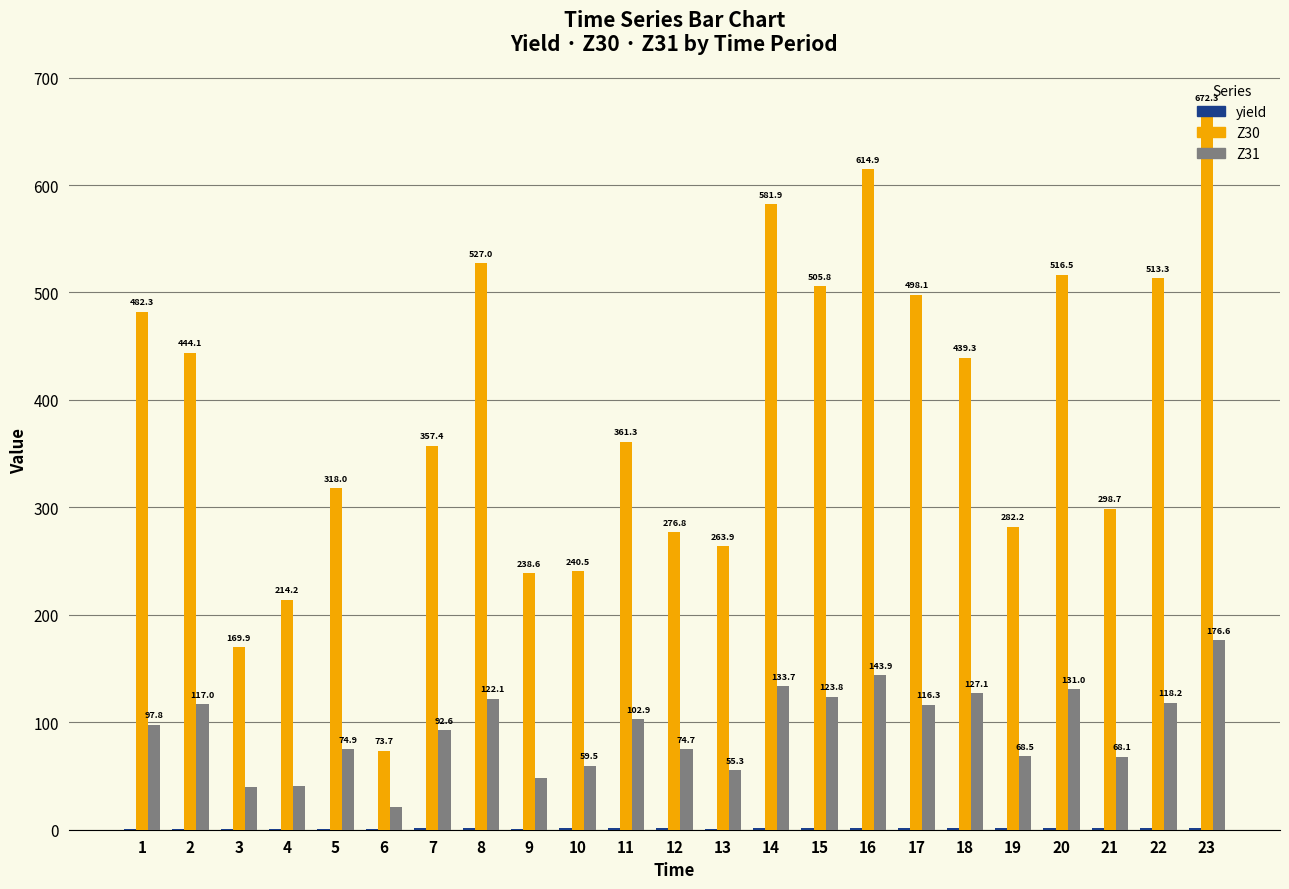

Which series has the largest total across all categories?

Z30